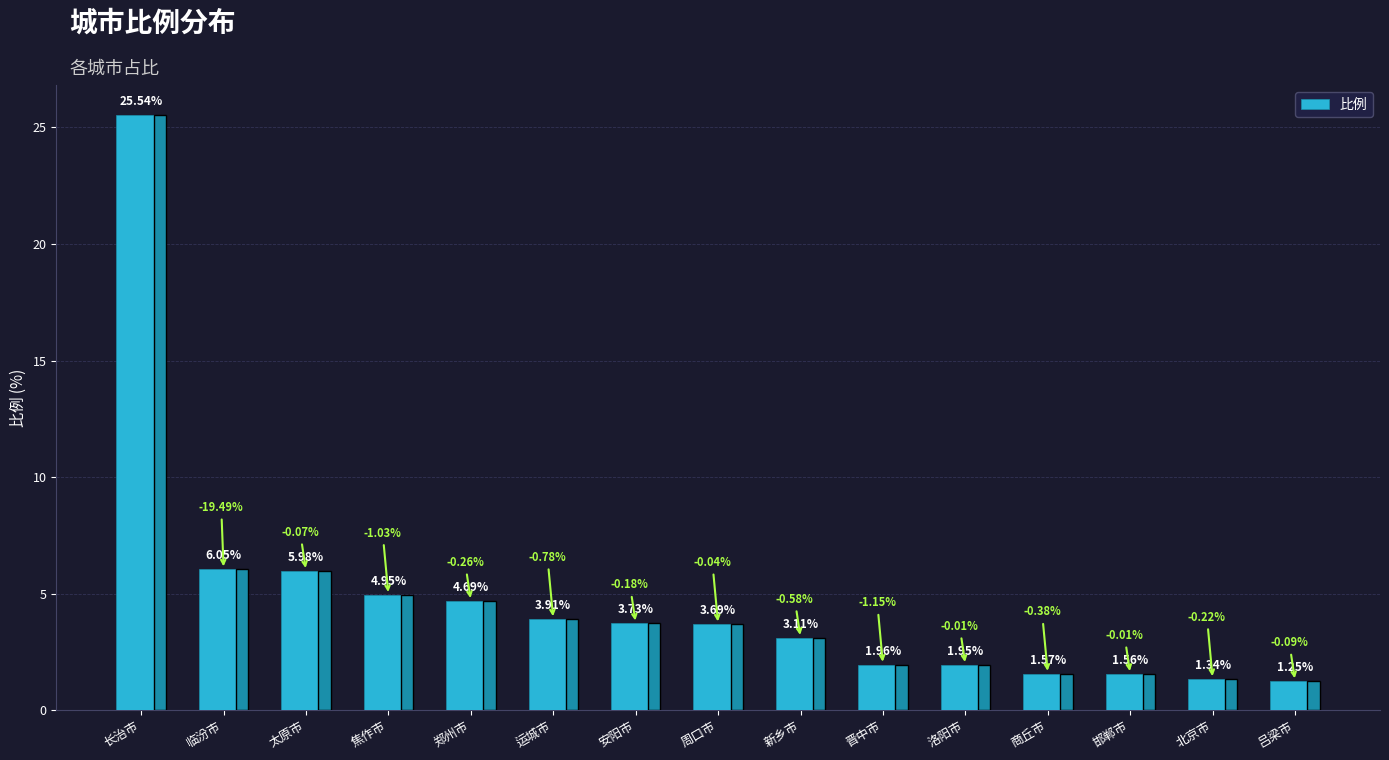

What is the label of the 12th bar from the left?

商丘市